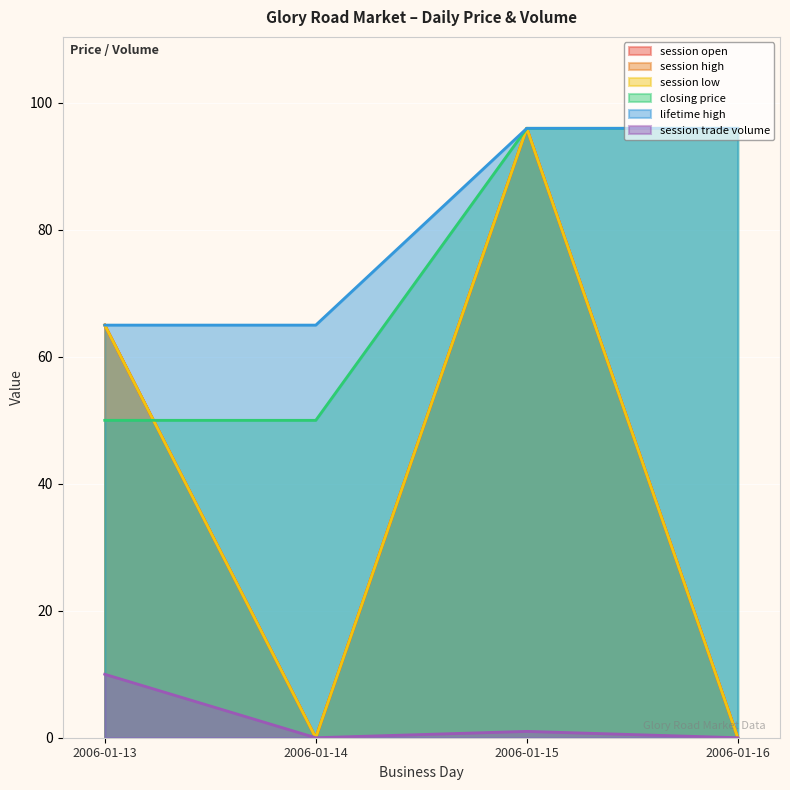

How many lines are shown in the chart?

6